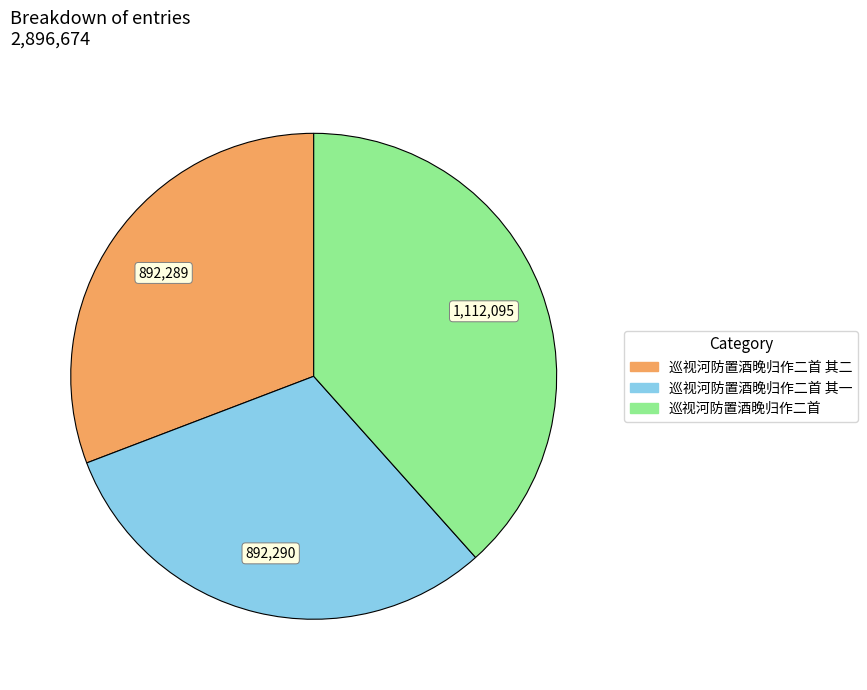

Is there a majority slice in this chart?

No